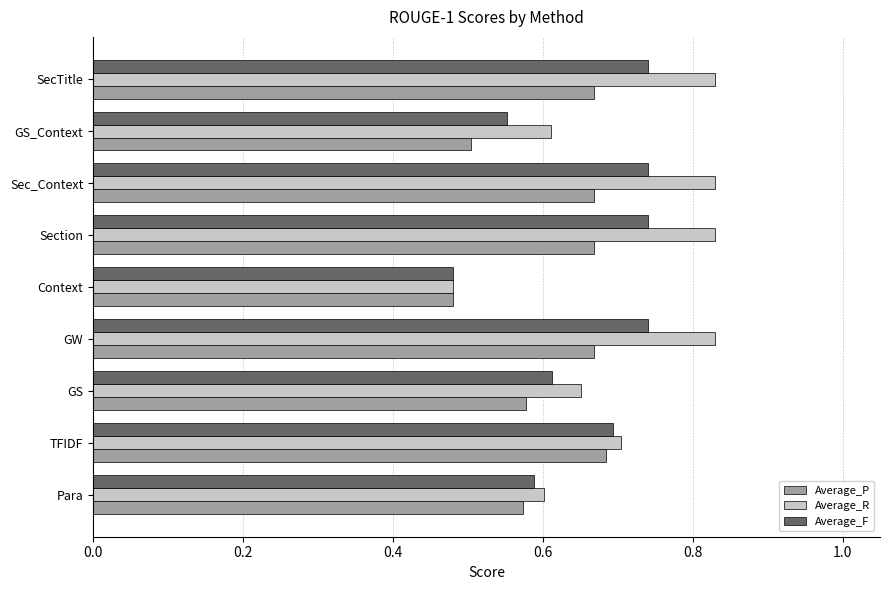

Where is Average_F nearest to the value 0?

Context